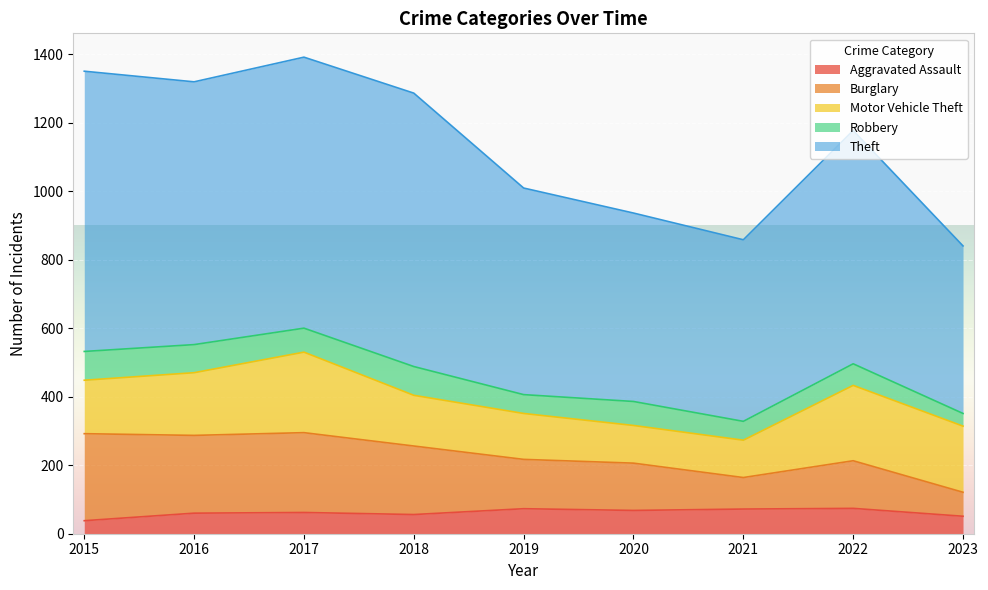

What is the maximum value for Aggravated Assault?

74